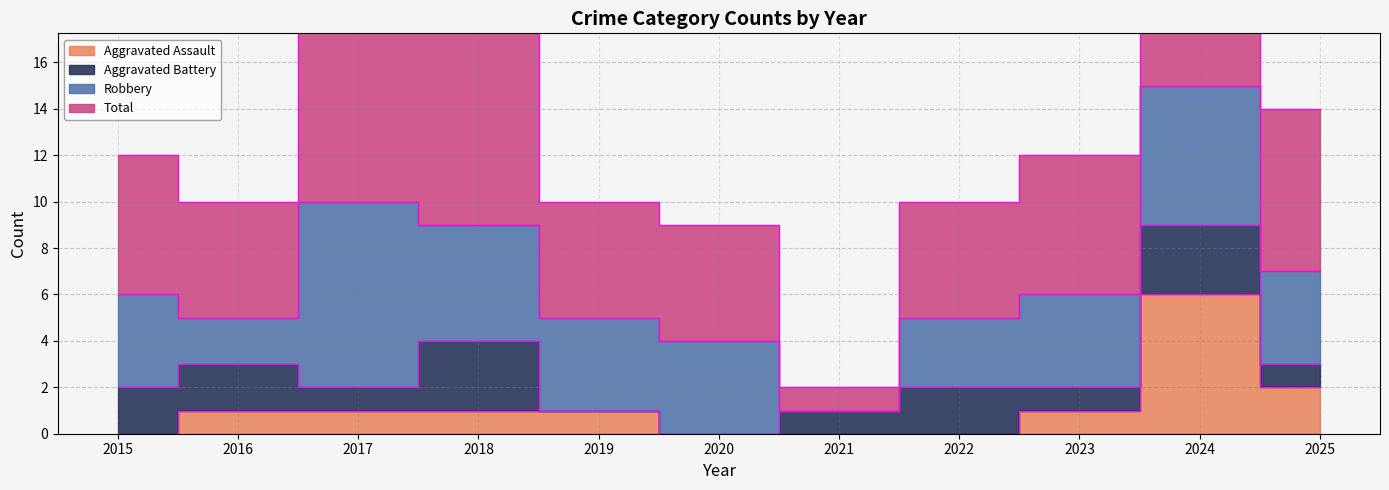

What is the greatest value displayed?

30